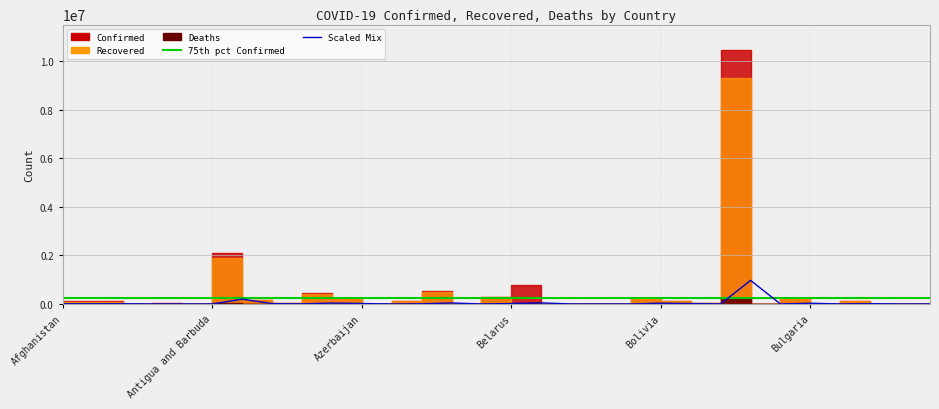

Is the value of Scaled Mix at 14 greater than the value of 75th pct Confirmed at 9?

No